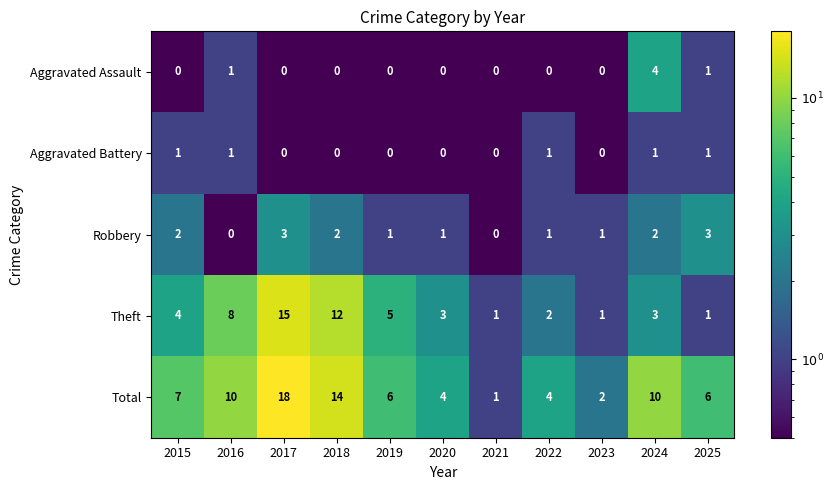

Between 2024 and 2025, which series saw the biggest shift?

Total